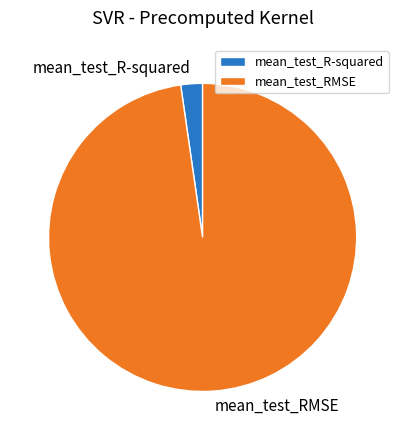

Rank the categories by value from lowest to highest.

mean_test_R-squared, mean_test_RMSE